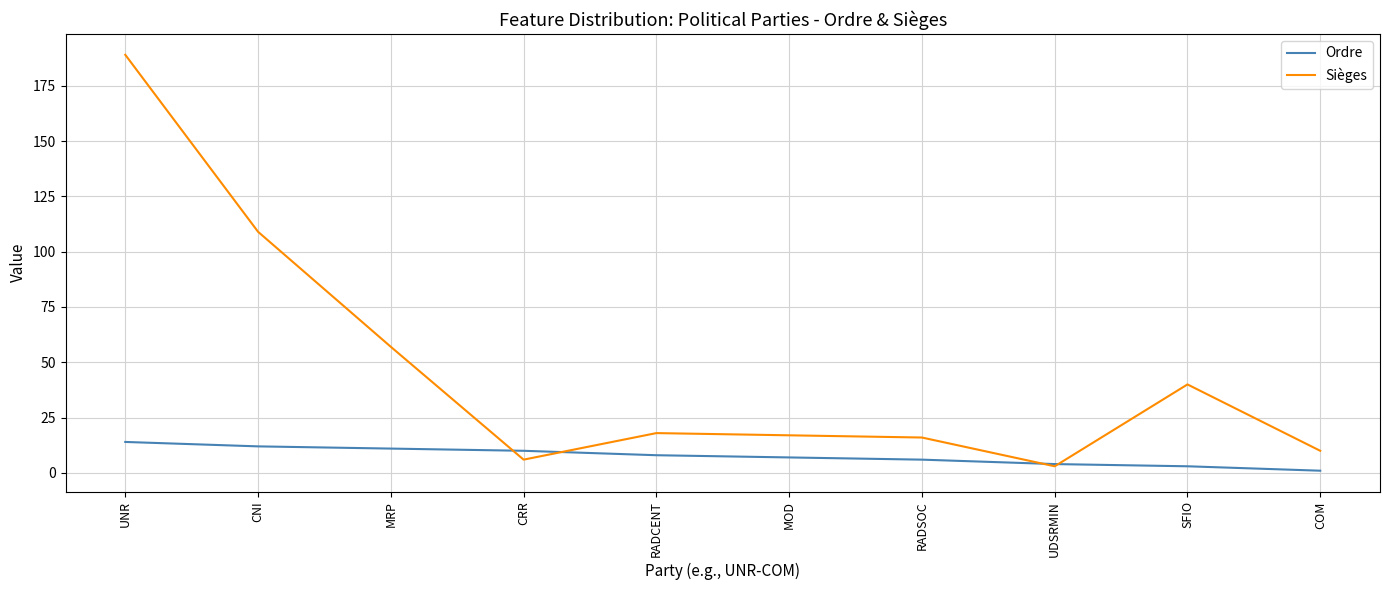

What is the minimum value shown in the chart?

1